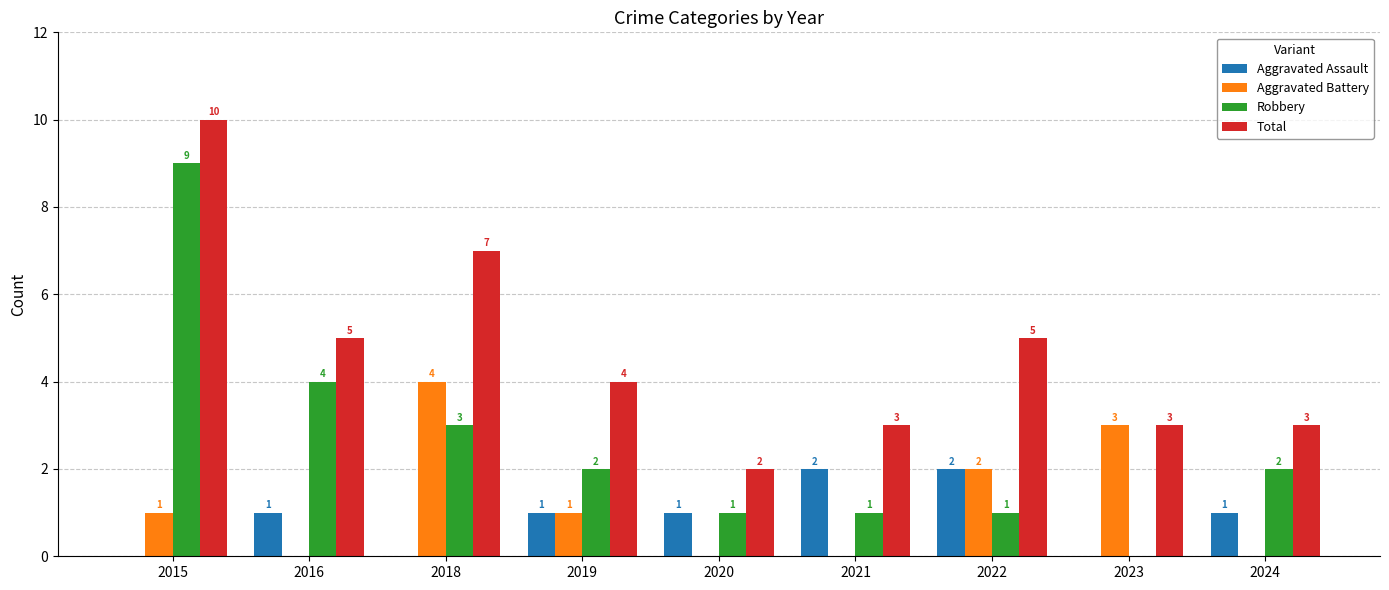

Count the Aggravated Assault values in the range 0 to 1.

7